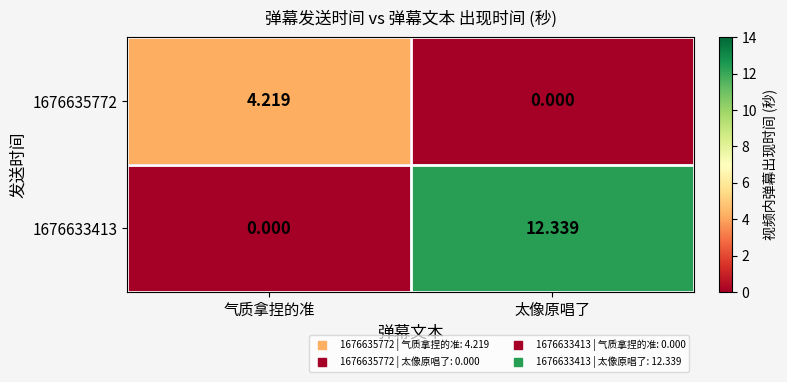

Which category has the highest value across all series?

太像原唱了